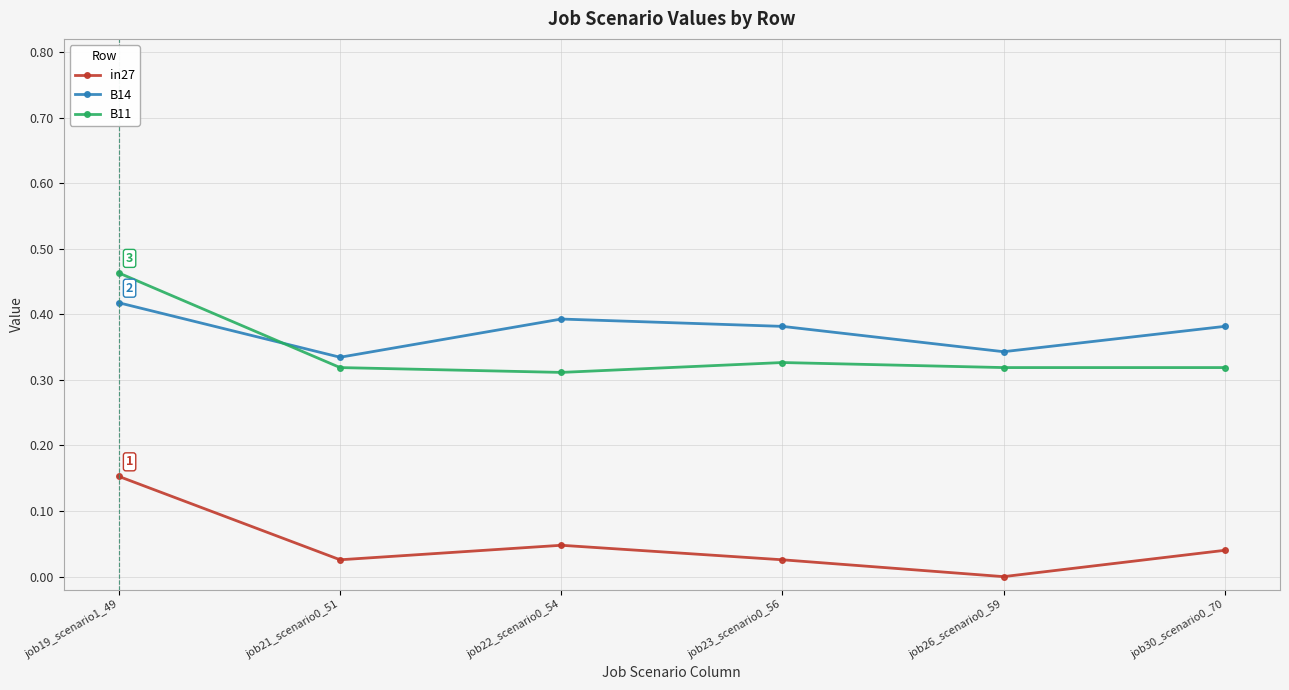

True or false: in27 and B14 cross at least once.

False